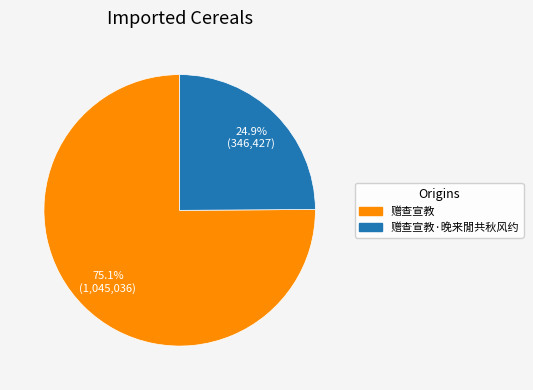

To the nearest percent, what is the average slice percentage?

50%